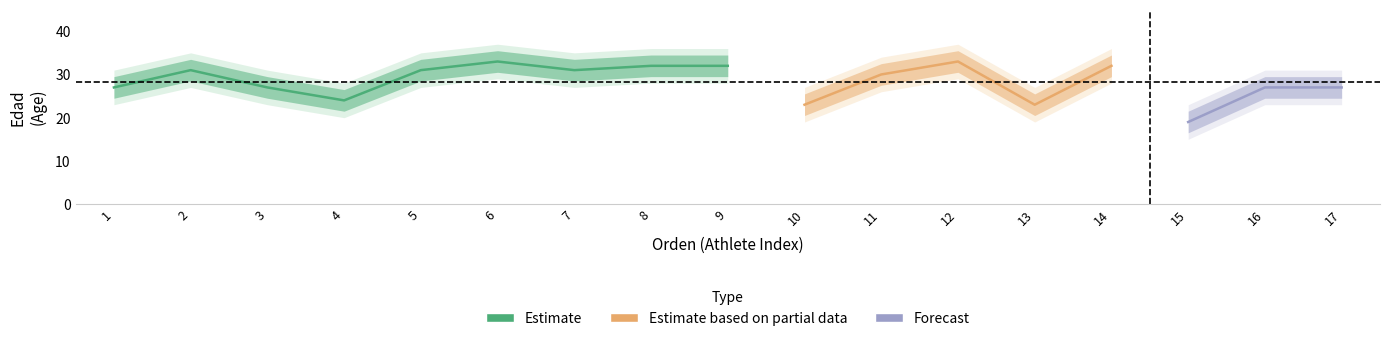

True or false: edad and orden intersect in this chart.

False